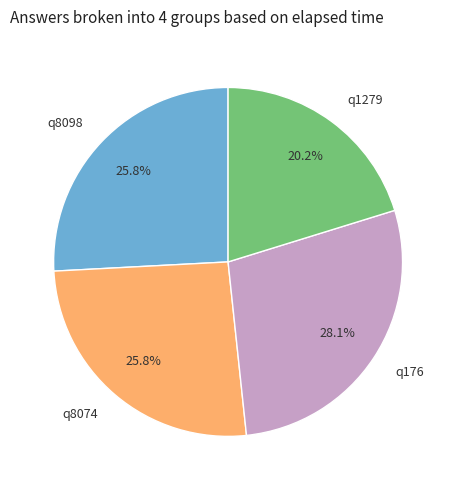

What is the largest slice in the pie chart?

q176